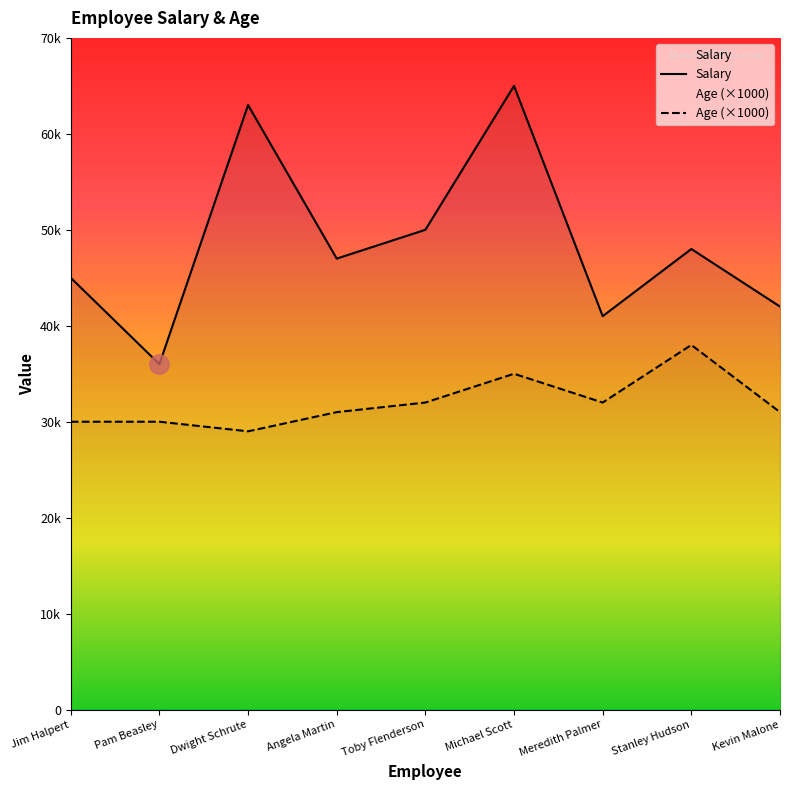

At which category is the sum across all series the highest?

Michael Scott